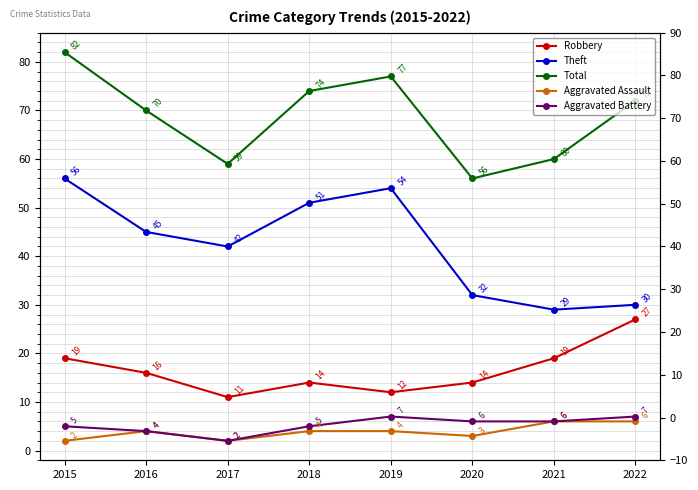

What is the value of the Aggravated Battery point at the 4th from the left?

5